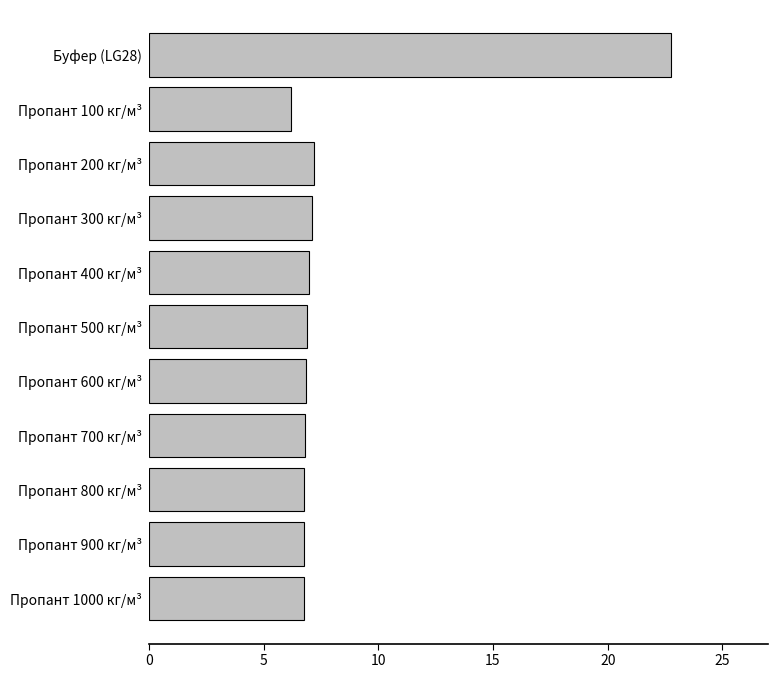

What is the difference between the maximum and second lowest values?

16.0